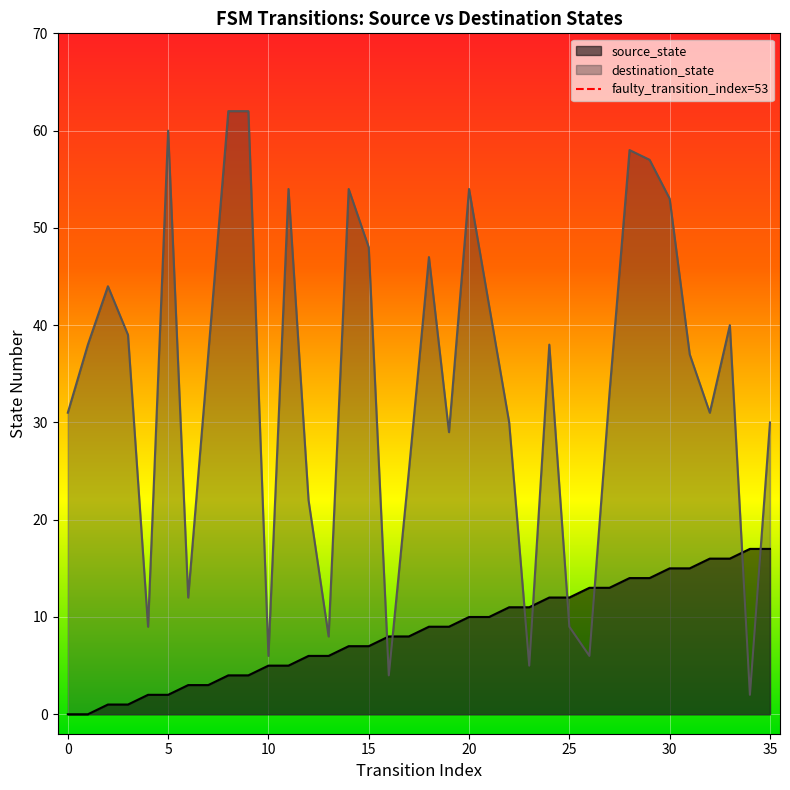

The destination_state series shows 34 at 30. True or false?

False